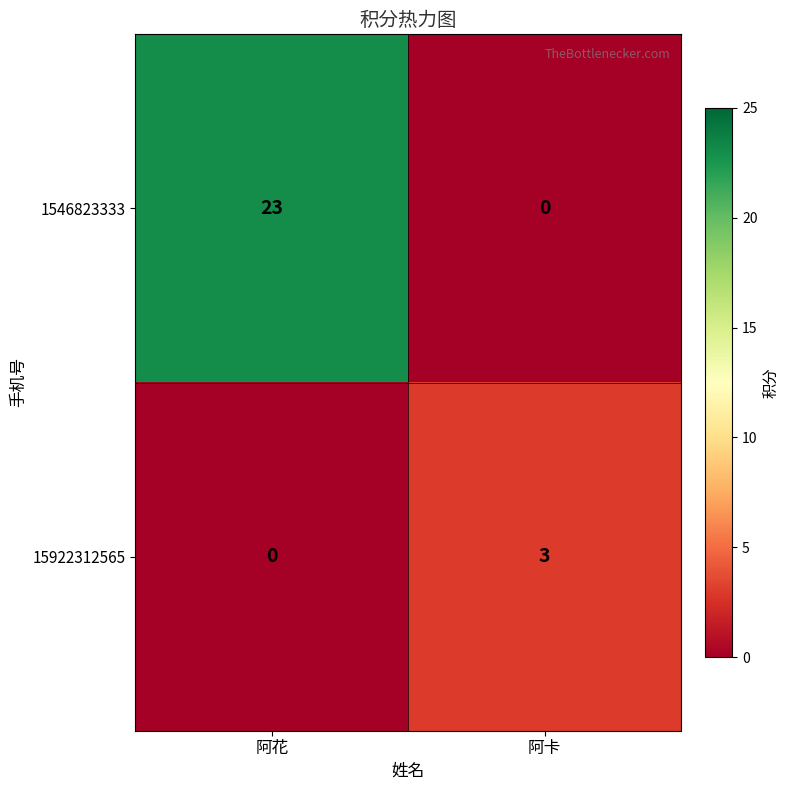

What is the difference between the maximum and minimum values in the 1546823333 series?

23